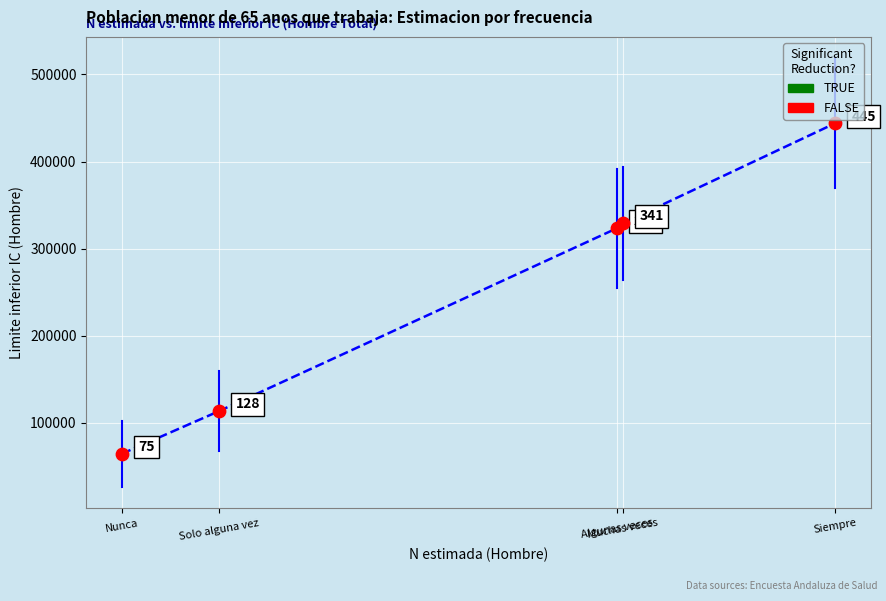

What Y value in the scatter plot is closest to 254233?

323256